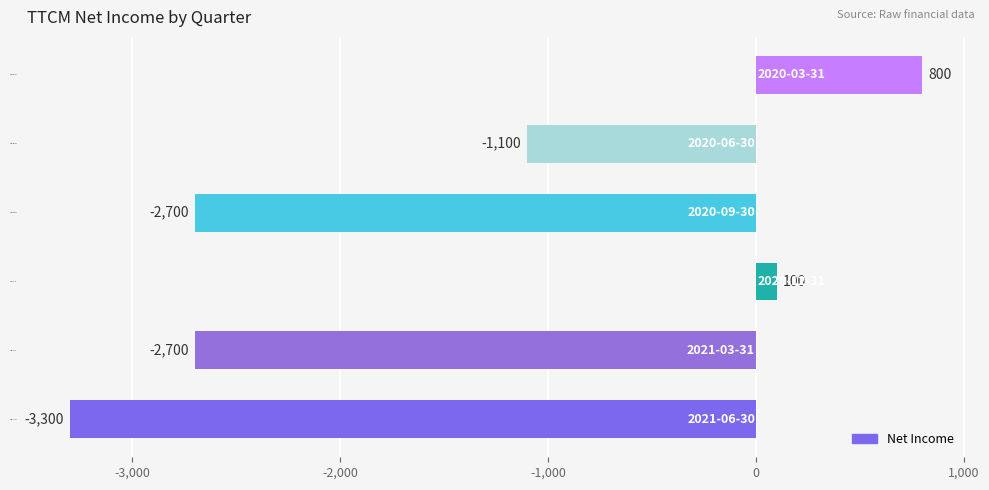

What is the difference between the second highest and minimum values?

3400